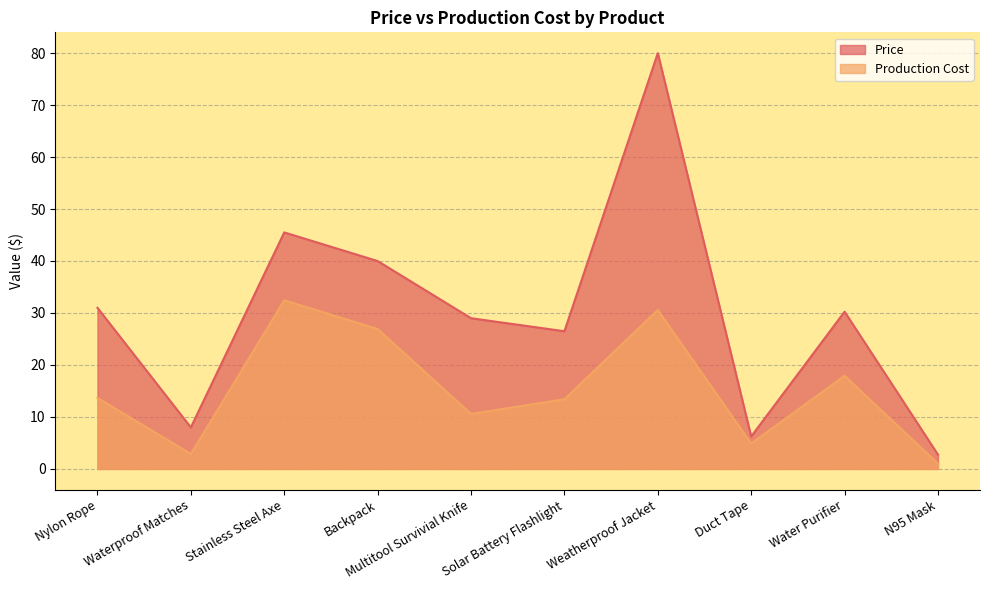

What is the minimum value for Price?

2.8